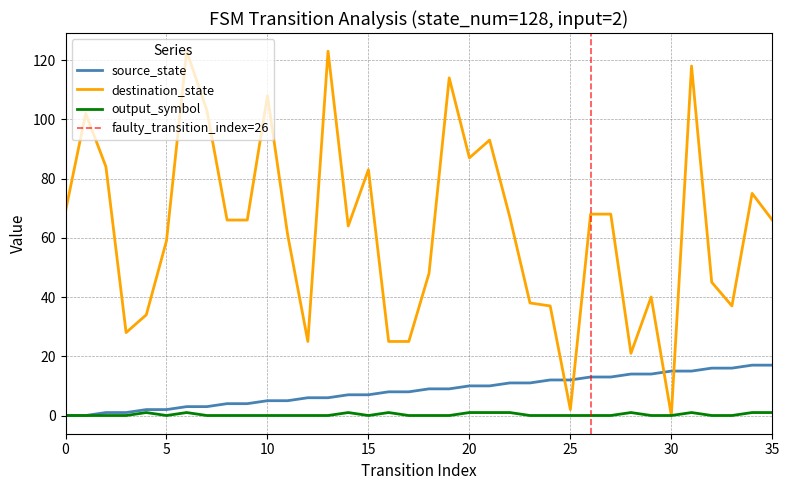

What is the difference between the source_state values at 0 and 23?

11